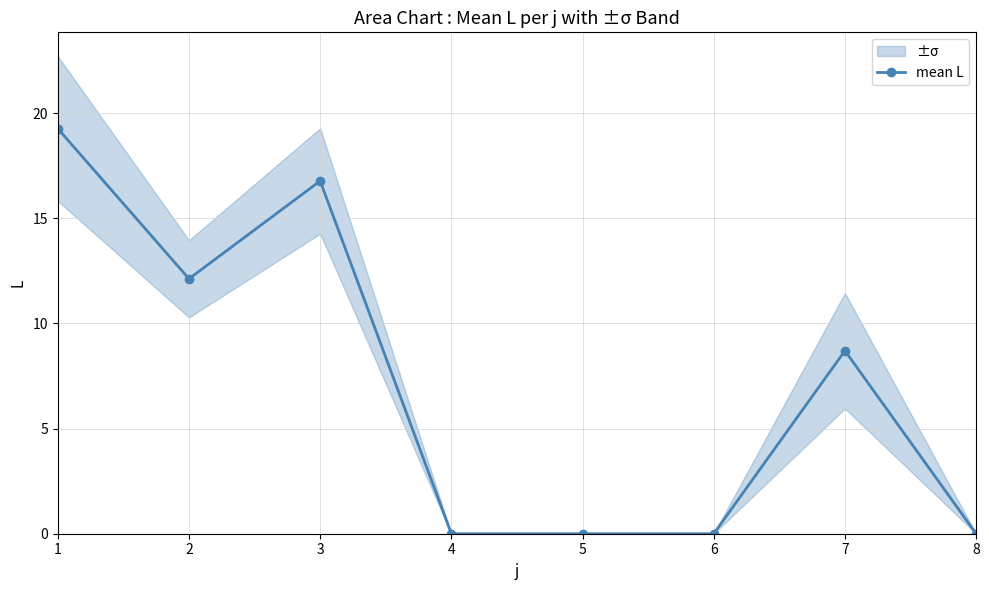

Between 1 and 3, which is larger?

1